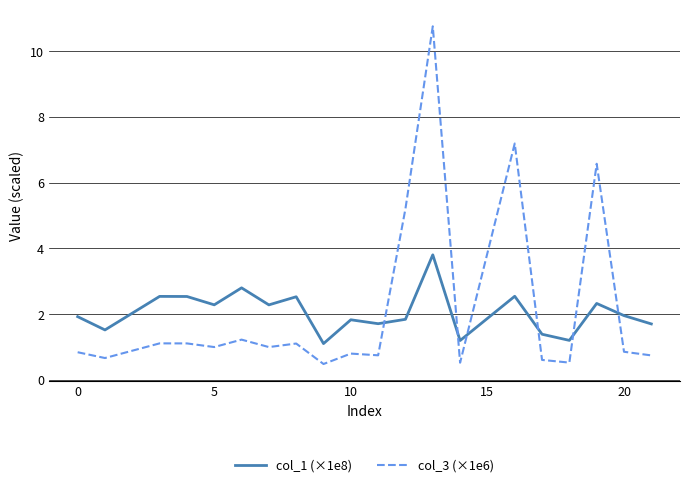

What is the sum of all col_1 (×1e8) values?

41.0